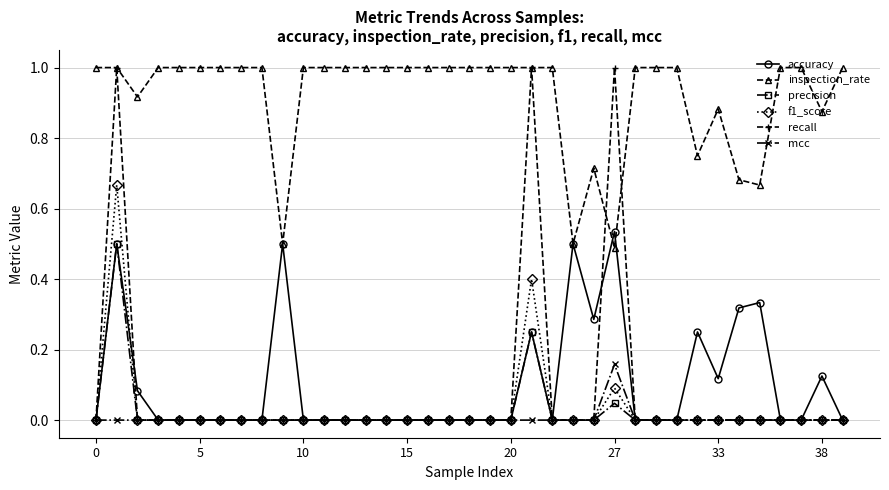

True or false: precision has more than 2 interior local peaks.

True